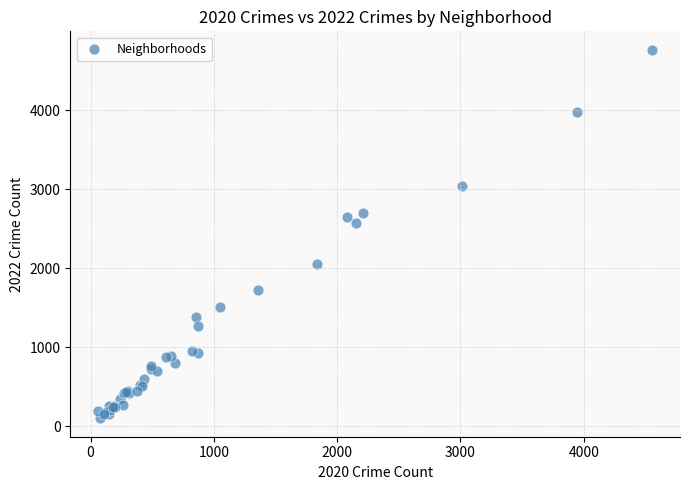

What Y value in the scatter plot is closest to 2431?

2566